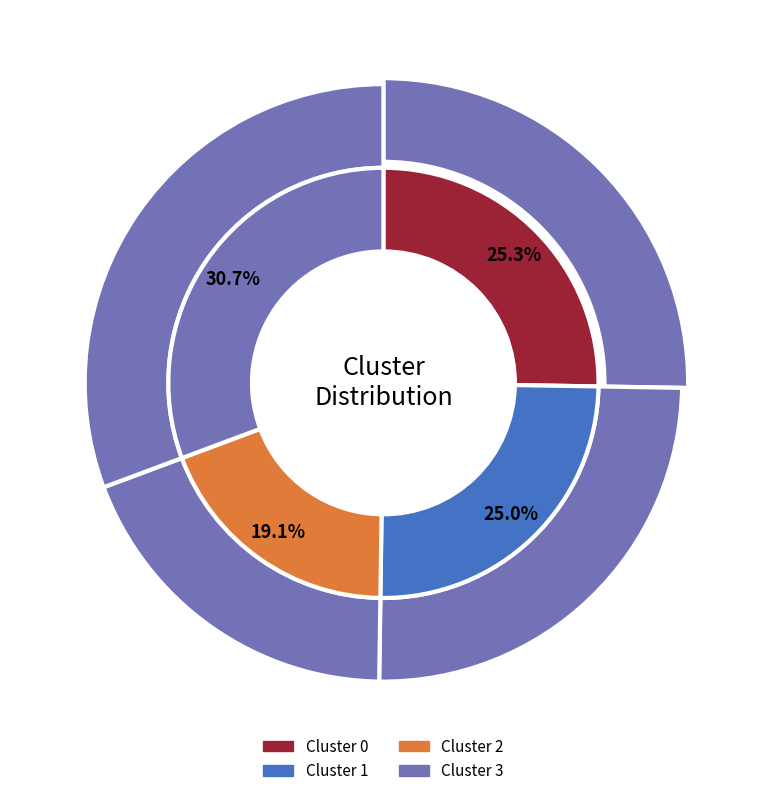

What is the largest slice in the pie chart?

Cluster 3